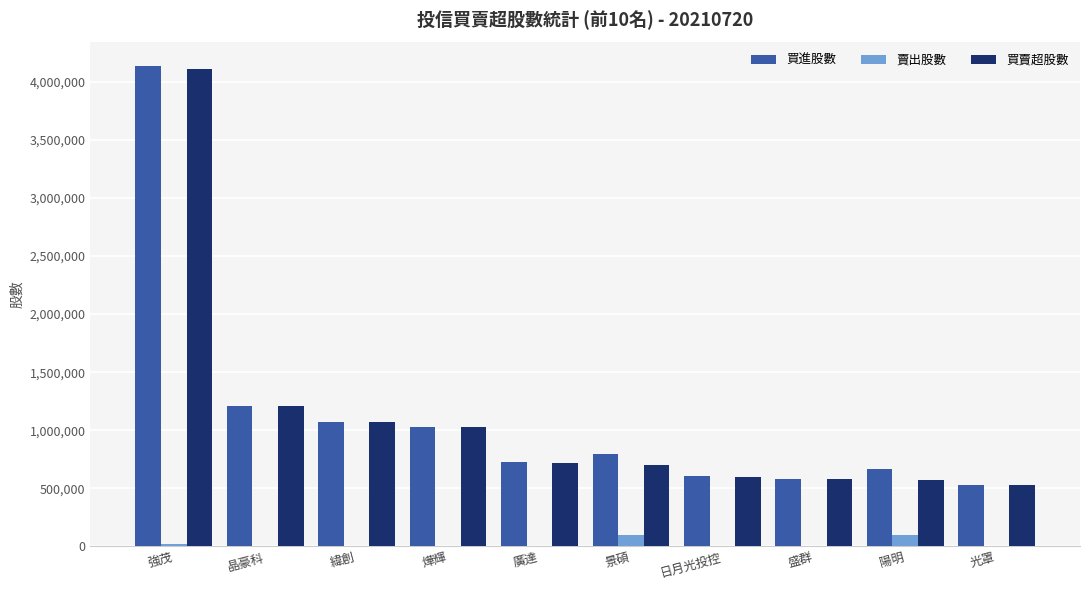

What is the maximum value for 買進股數?

4132000